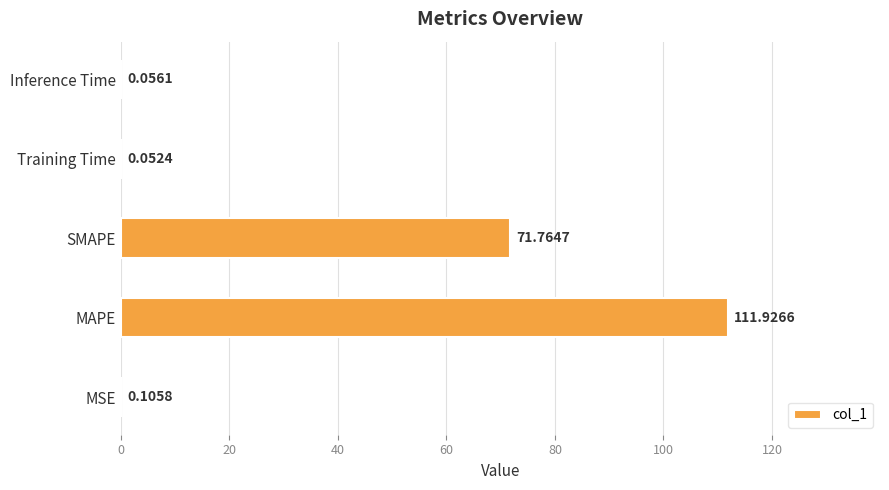

How many series are shown in this chart?

1